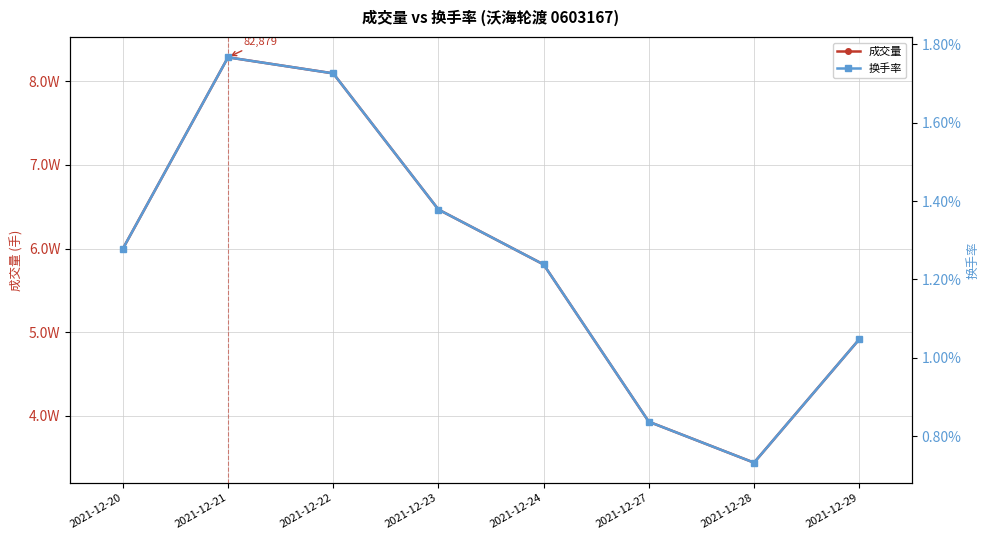

Between 2021-12-23 and 2021-12-29, which is larger?

2021-12-23